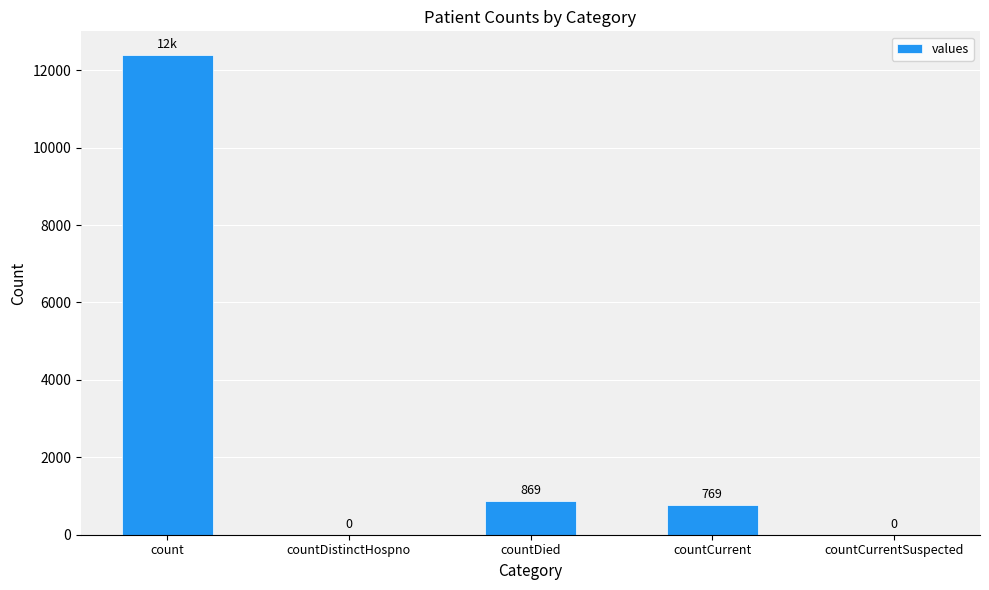

True or false: the data shows 869 at countDied.

True